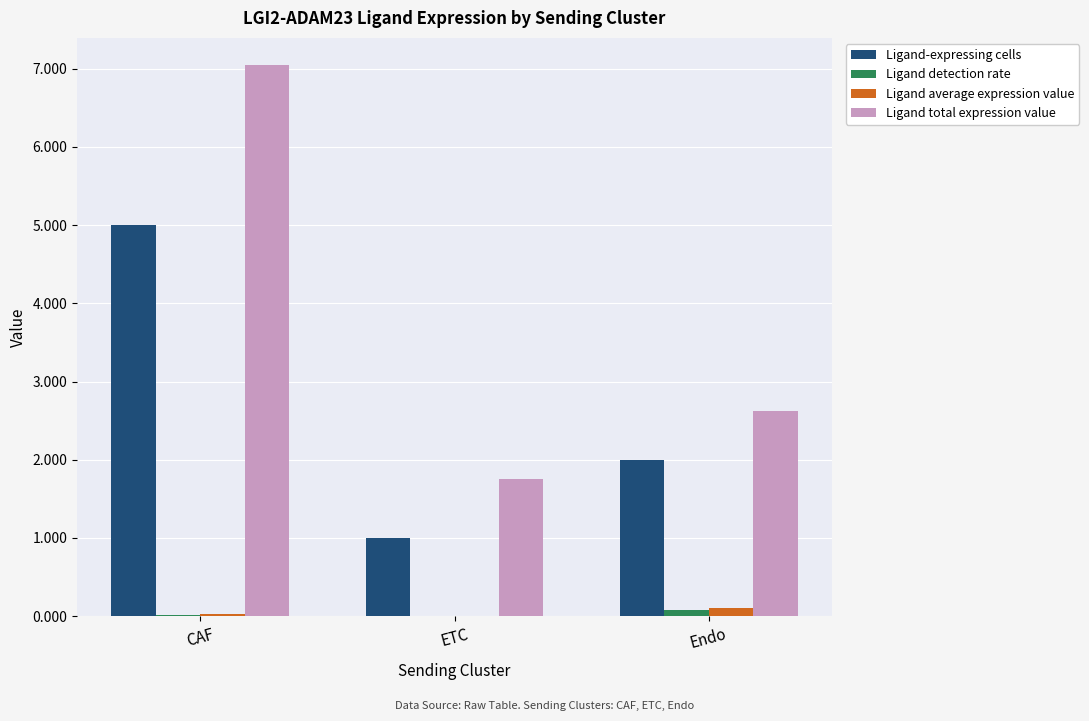

At which label is Ligand-expressing cells closest to 3?

Endo